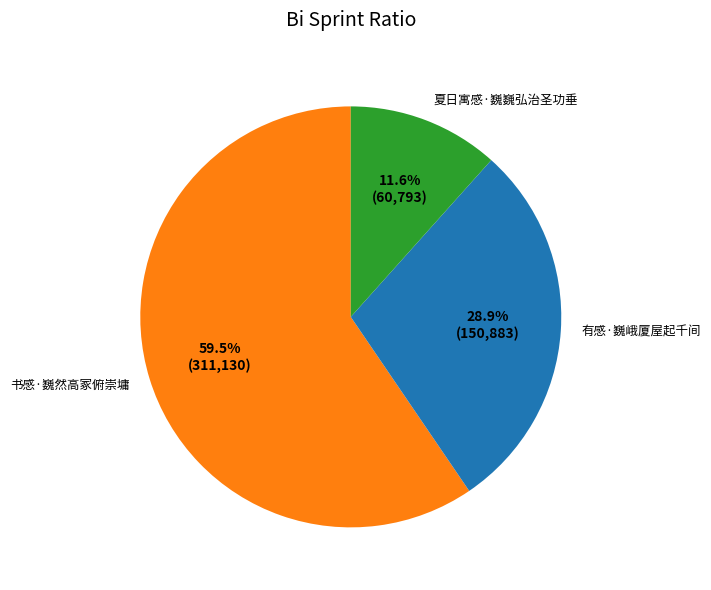

Which slice is the smallest?

夏日寓感·巍巍弘治圣功垂